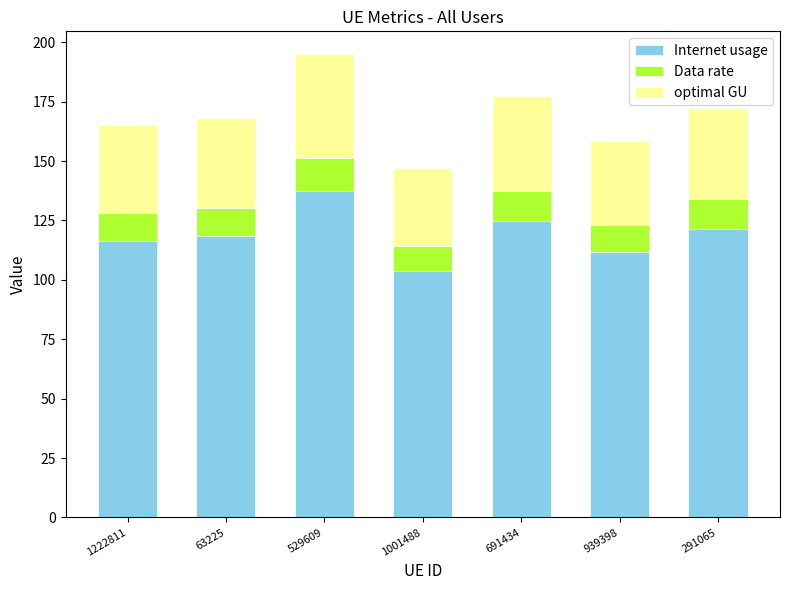

What is the difference between the maximum and minimum values in the Internet usage series?

33.6